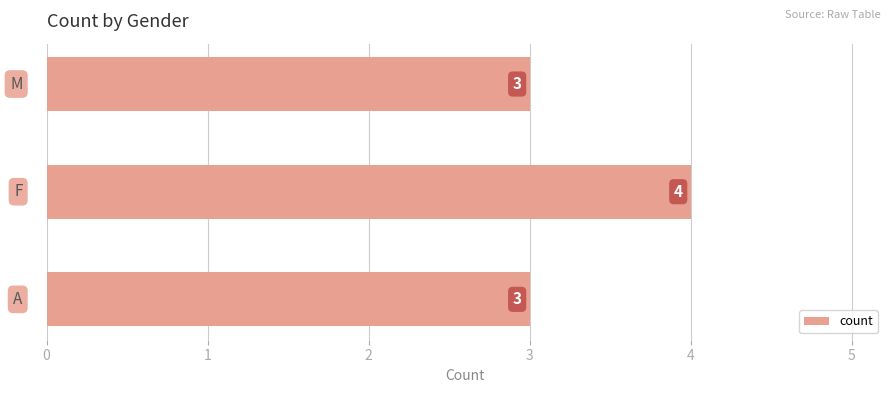

How many series are shown in this chart?

1